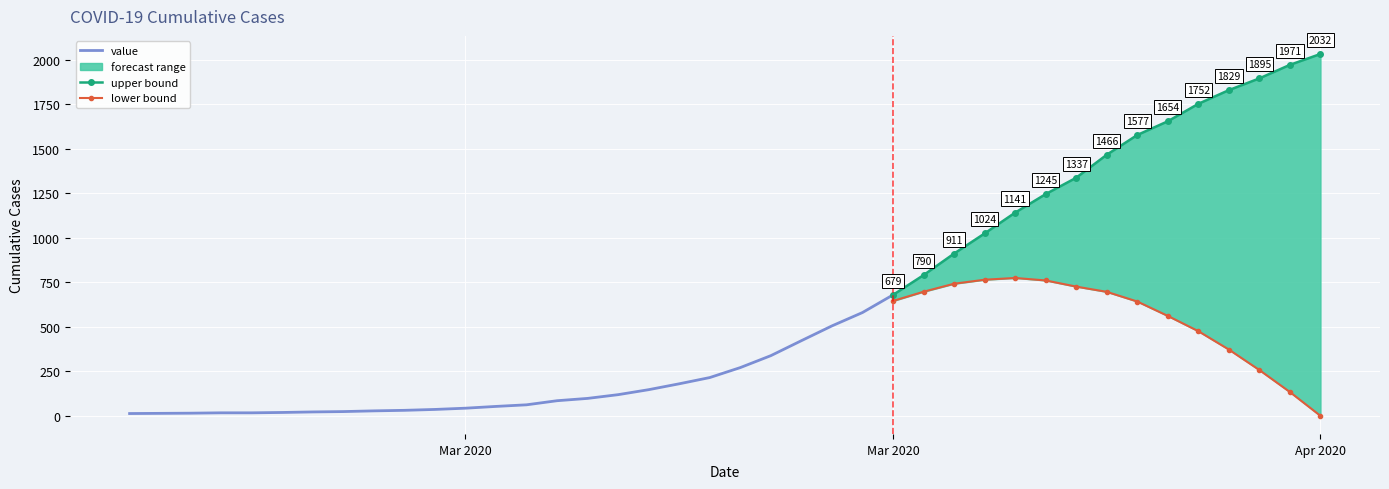

Is it true that the value at 2020-03-20 is 760?

False